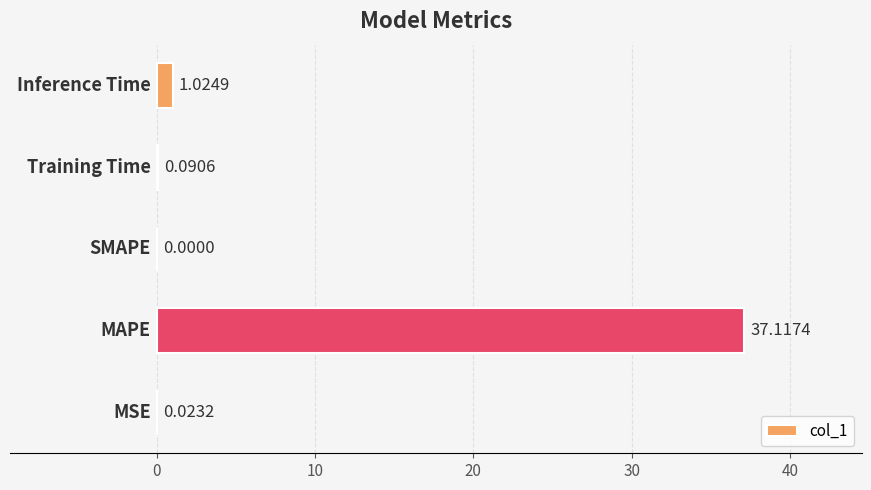

How many positive values are there?

4